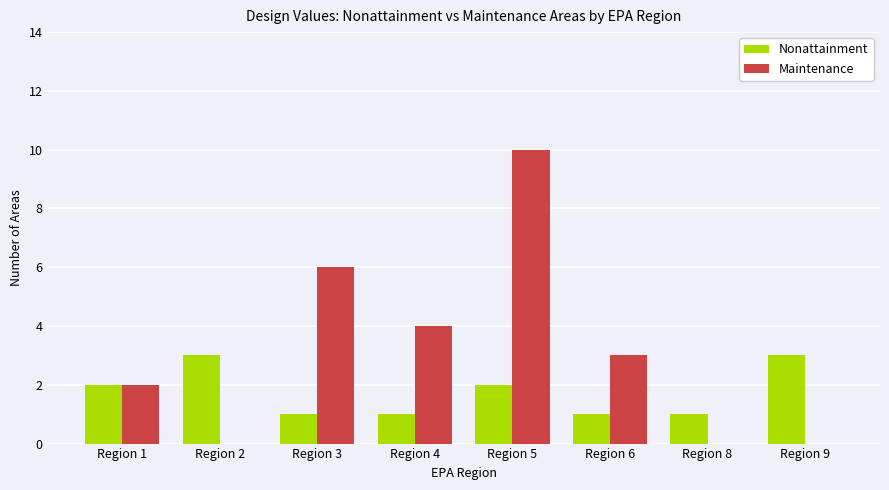

The Nonattainment series shows 1 at Region 2. True or false?

False